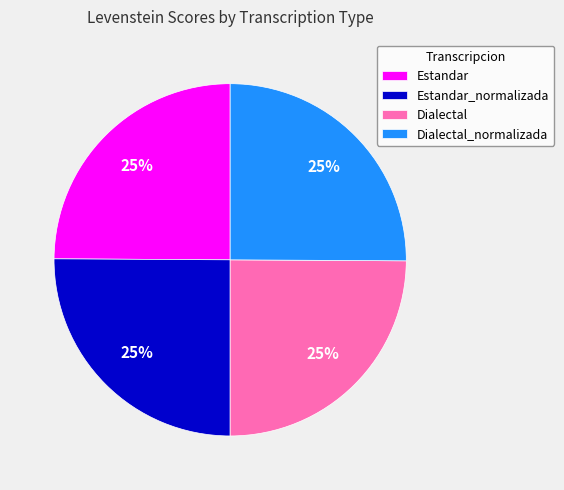

Count the number of slices in the pie.

4